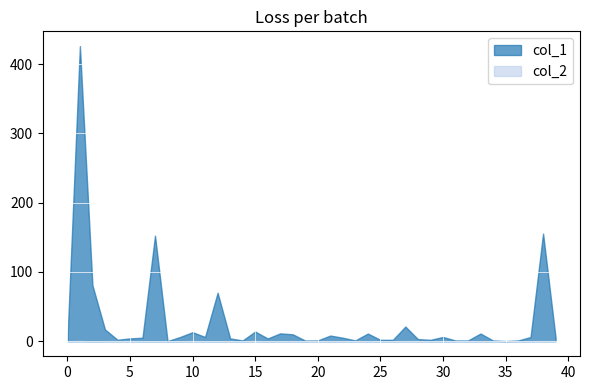

Which series ends up on top after the final intersection of col_1 and col_2?

col_1